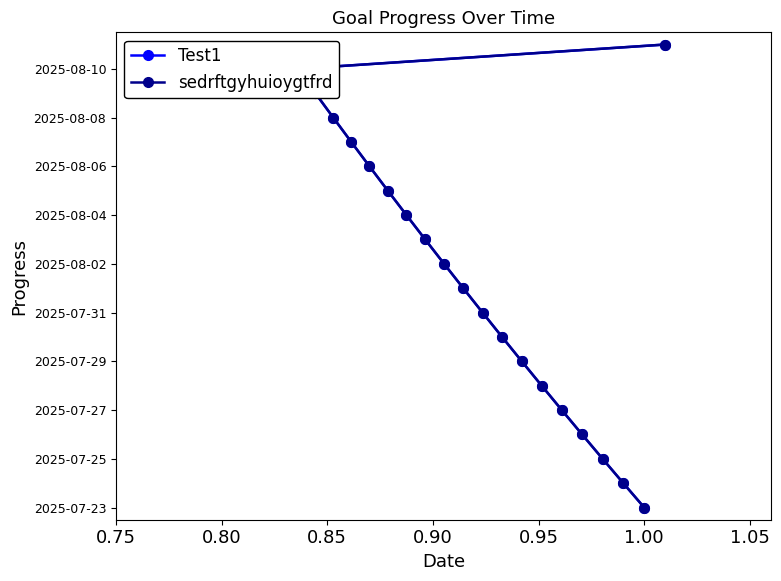

What is the value of the sedrftgyhuioygtfrd point at the 5th from the left?

4